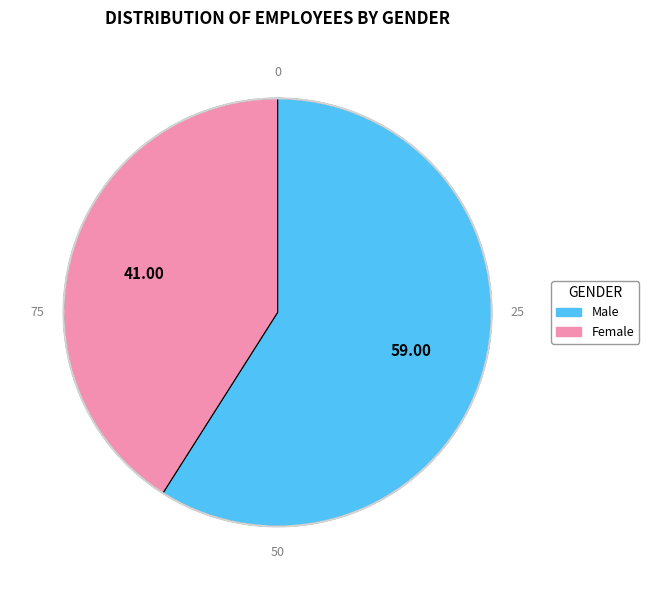

What is the majority slice?

Male